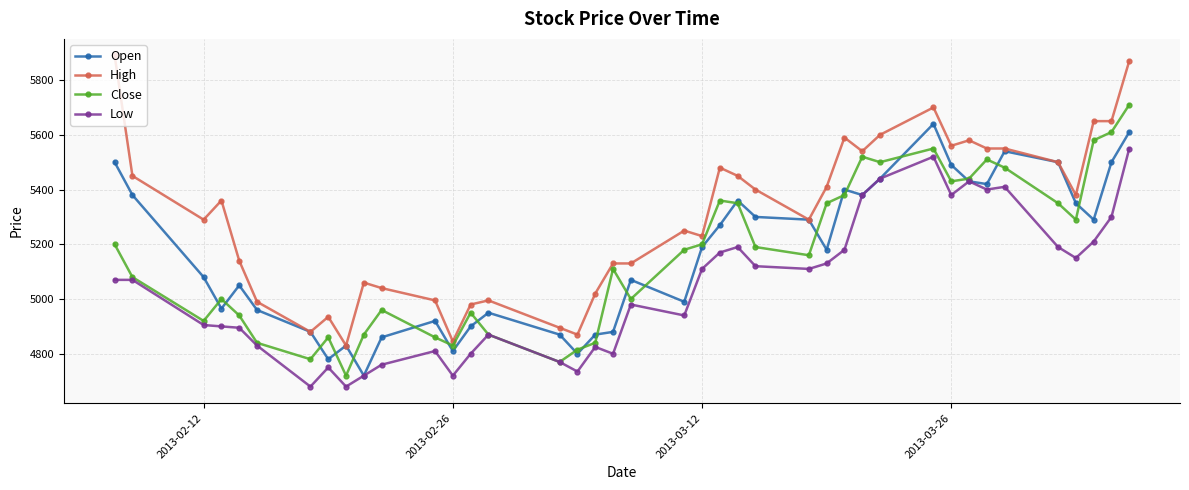

At how many categories does at least one series exceed 5725?

2